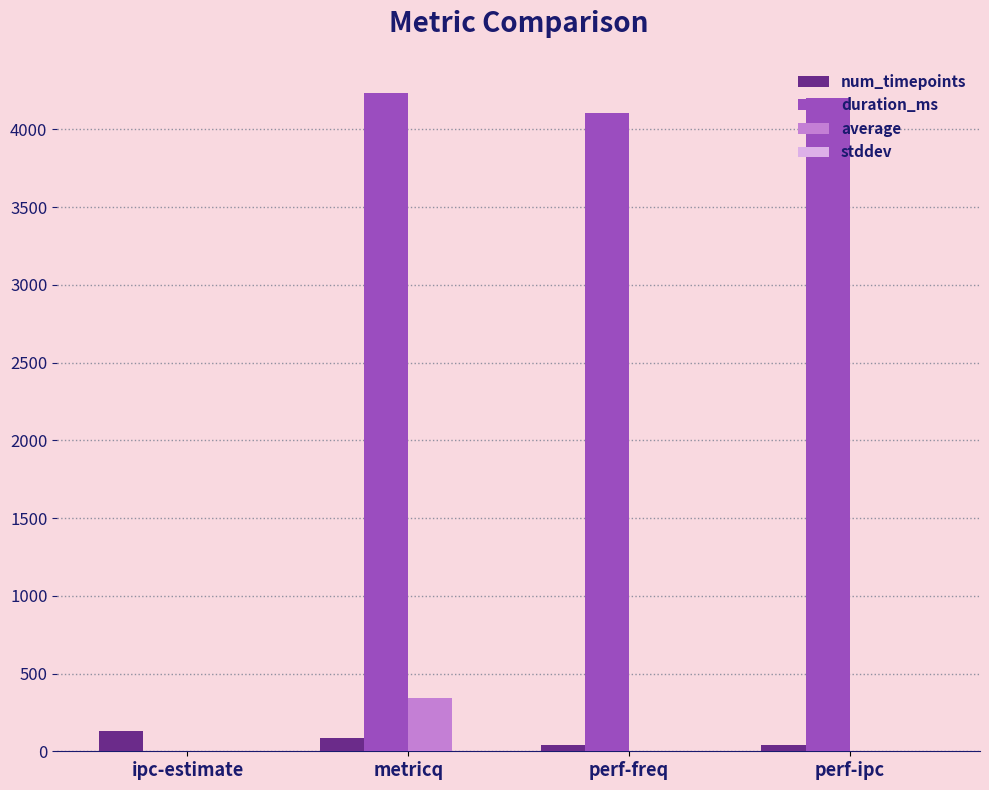

Count the number of categories in the chart.

4